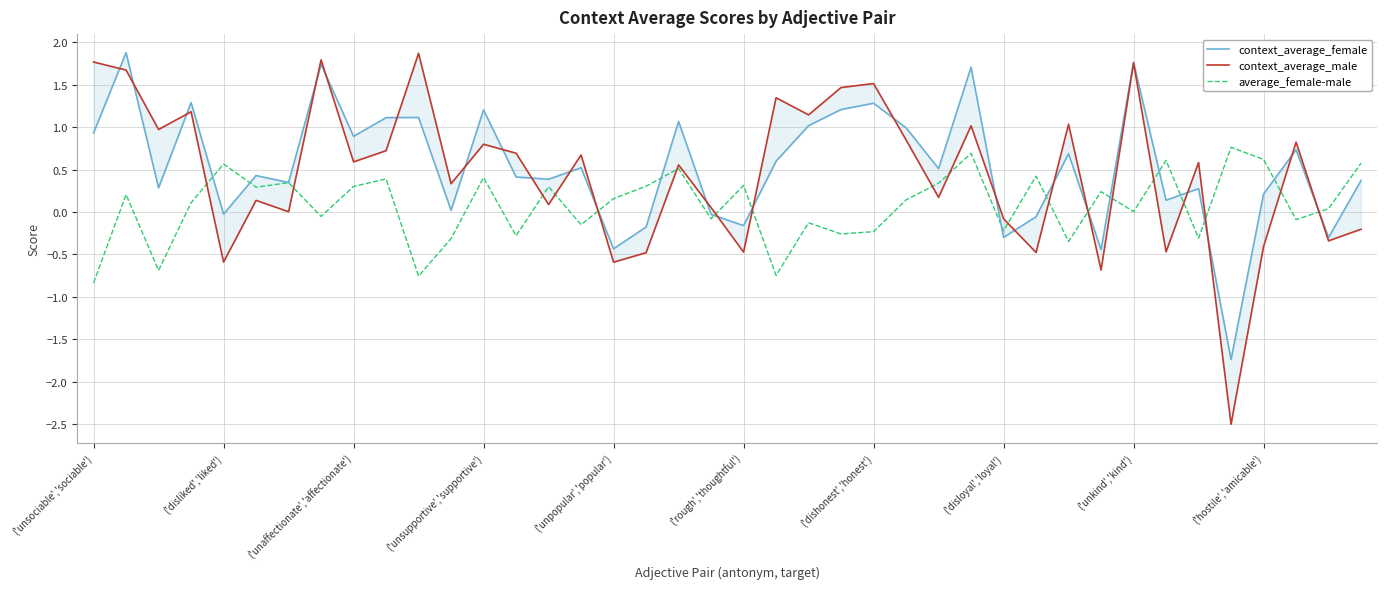

How many times do context_average_female and context_average_male cross each other?

23